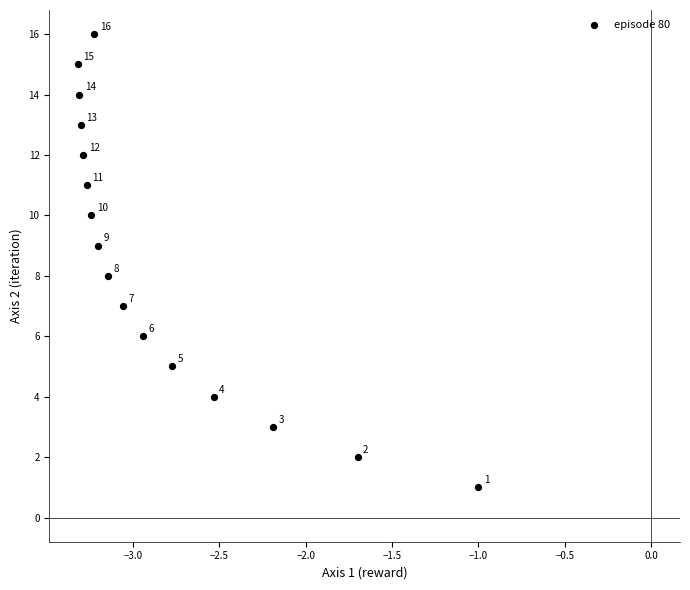

What Y value in the scatter plot is closest to 8?

8